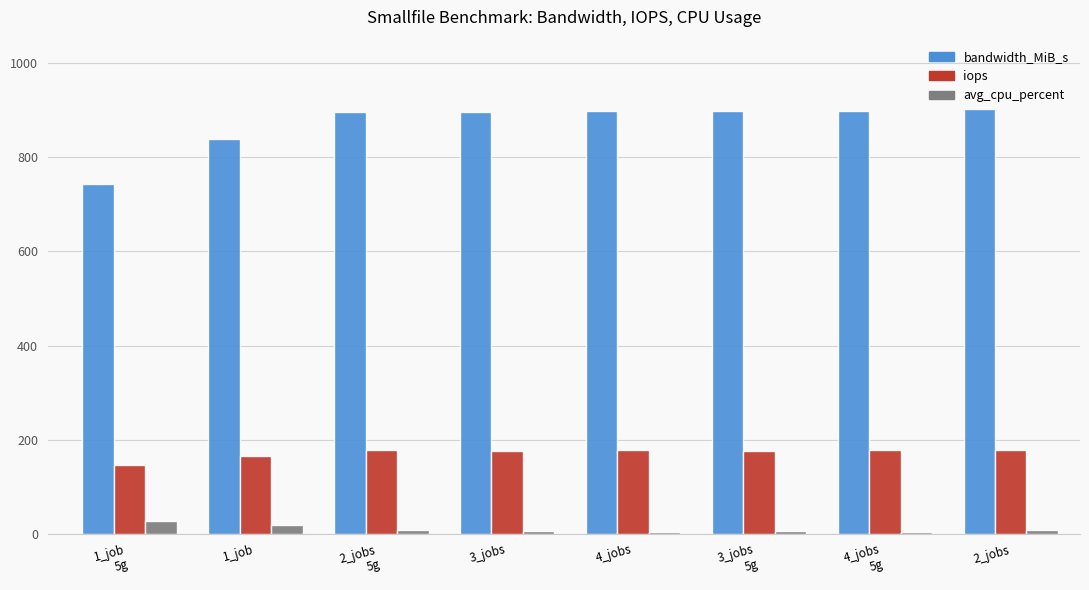

Read the iops value at 4_jobs
5g.

178.4